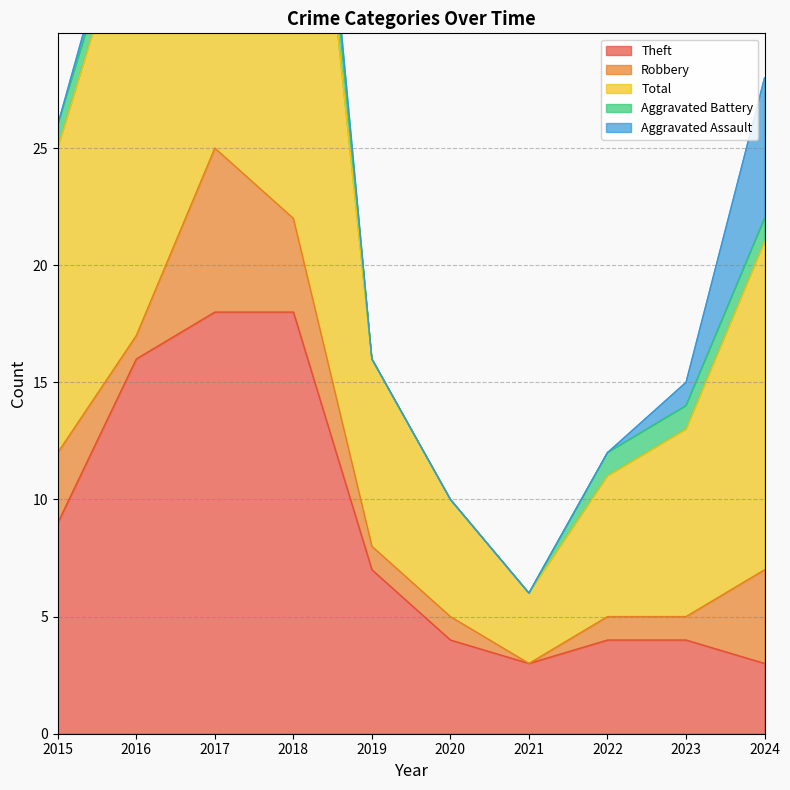

True or false: Aggravated Battery has a value of 1 at 2023.

True